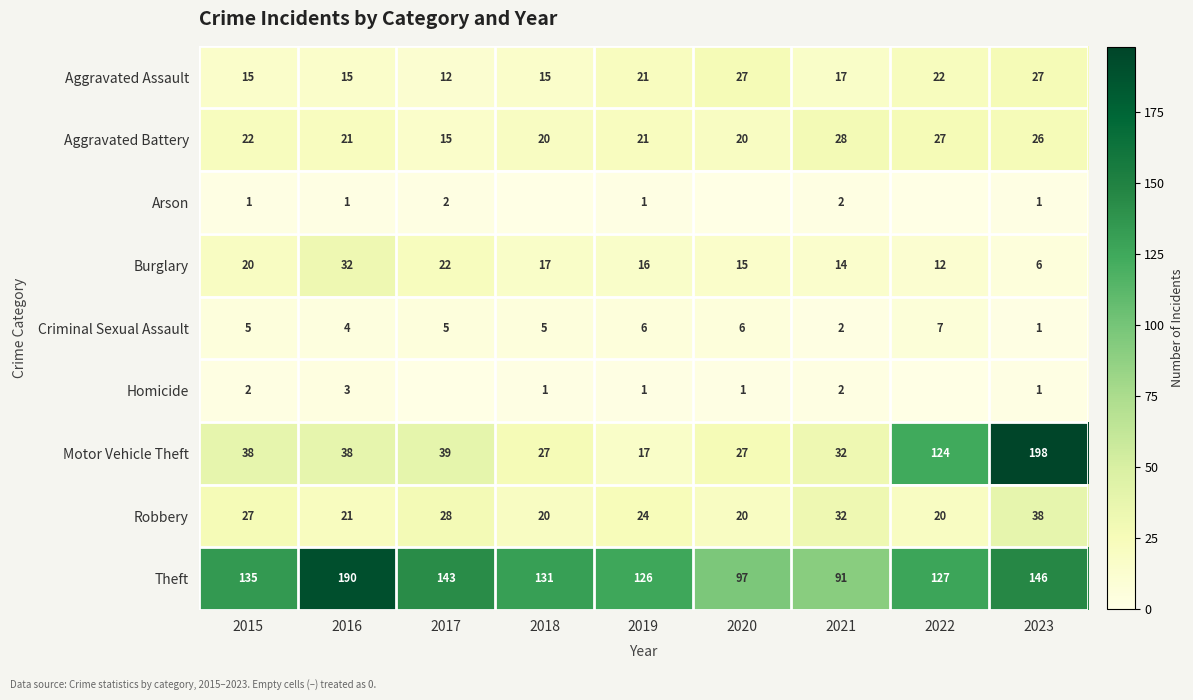

The Homicide series shows 2 at 2015. True or false?

True